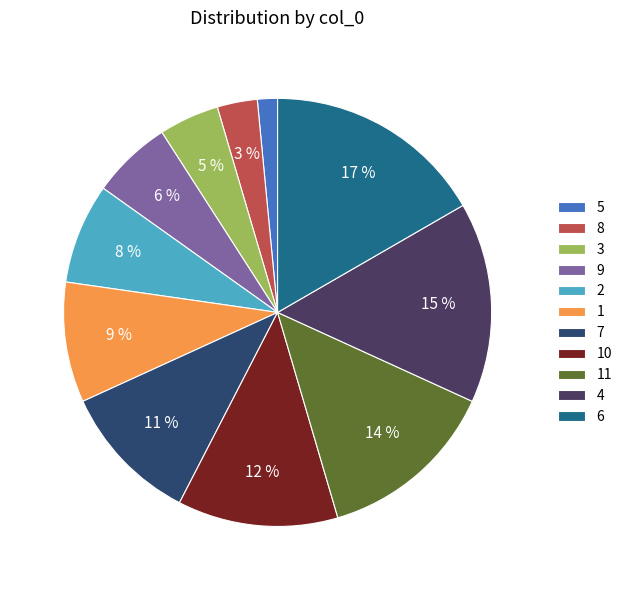

How many slices are in this pie chart?

11